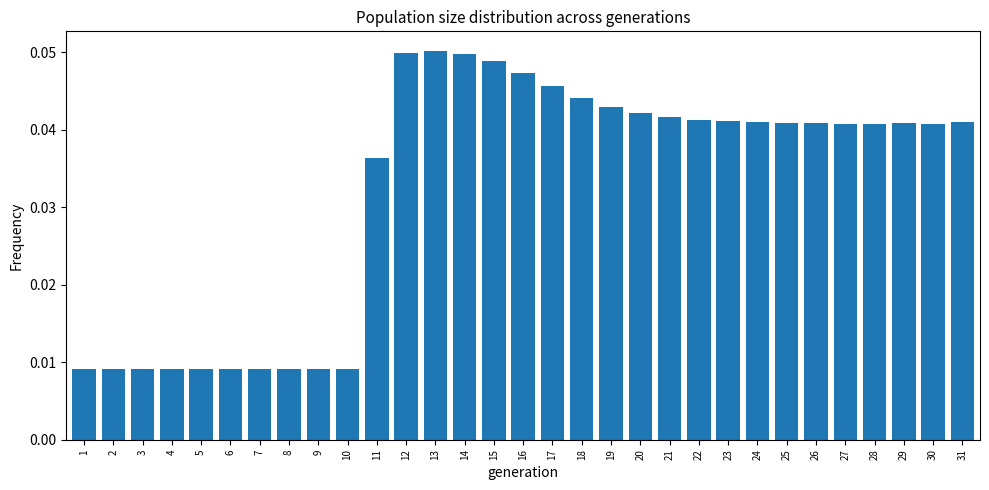

What is the sum of all values?

1.0